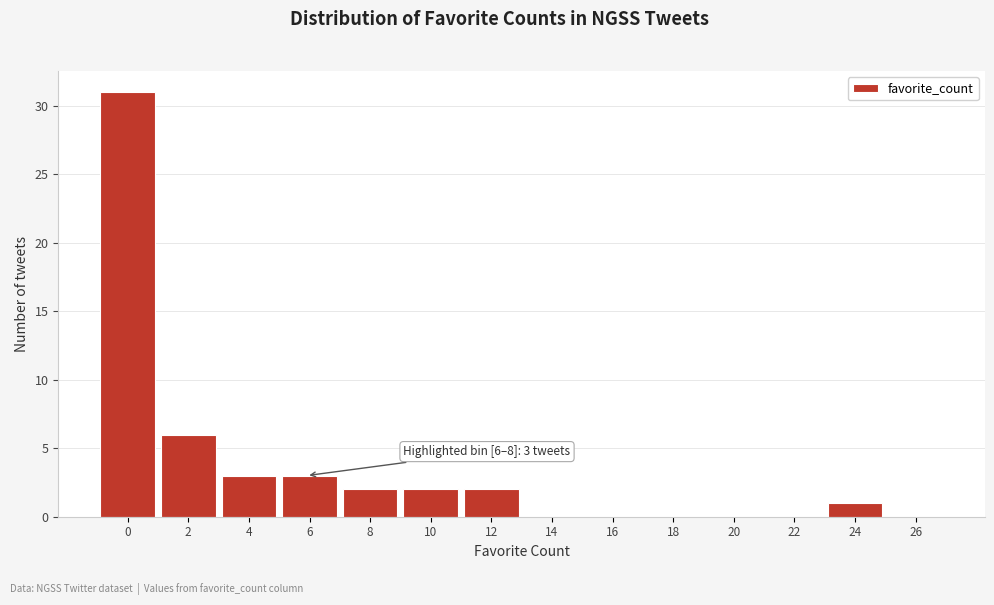

Reading left to right, transcribe all the data shown in this chart.

0=31	2=6	4=3	6=3	8=2	10=2	12=2	14=0	16=0	18=0	20=0	22=0	24=1	26=0